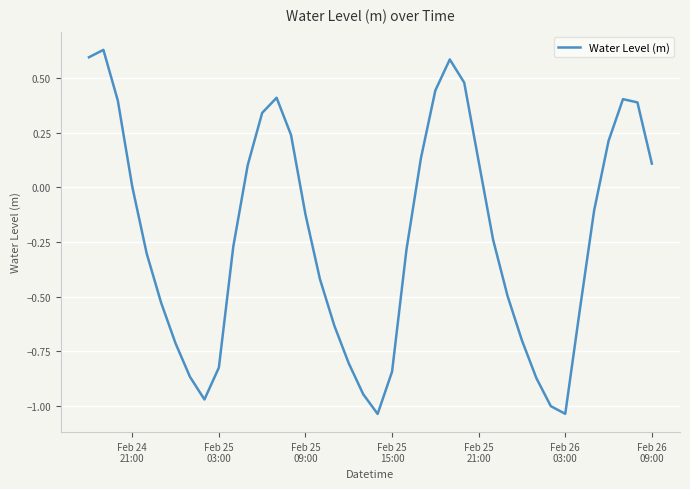

What is the difference between the maximum and minimum values?

1.7